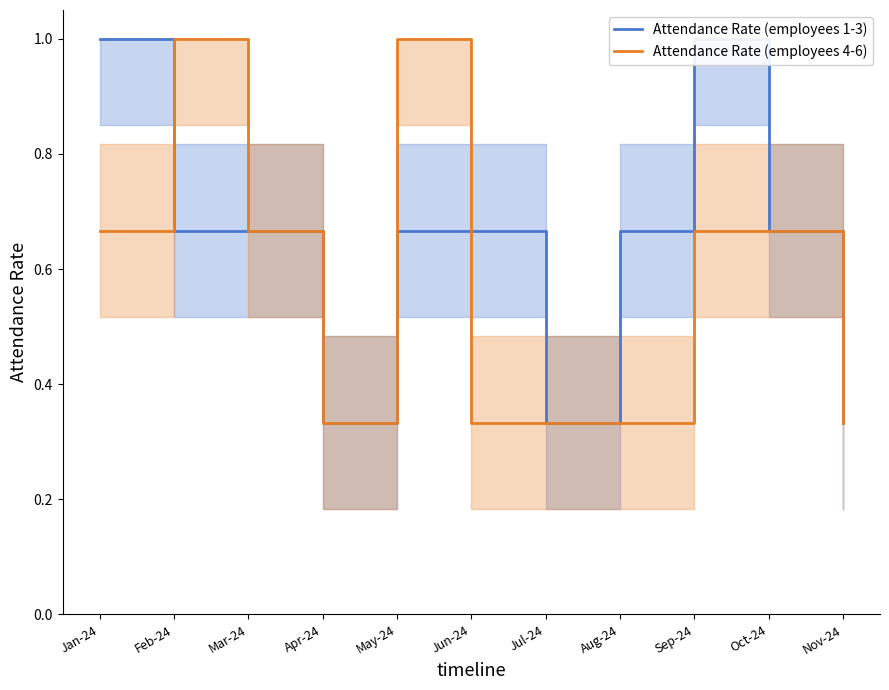

At which label does Attendance Rate (employees 1-3) reach its peak?

Jan-24